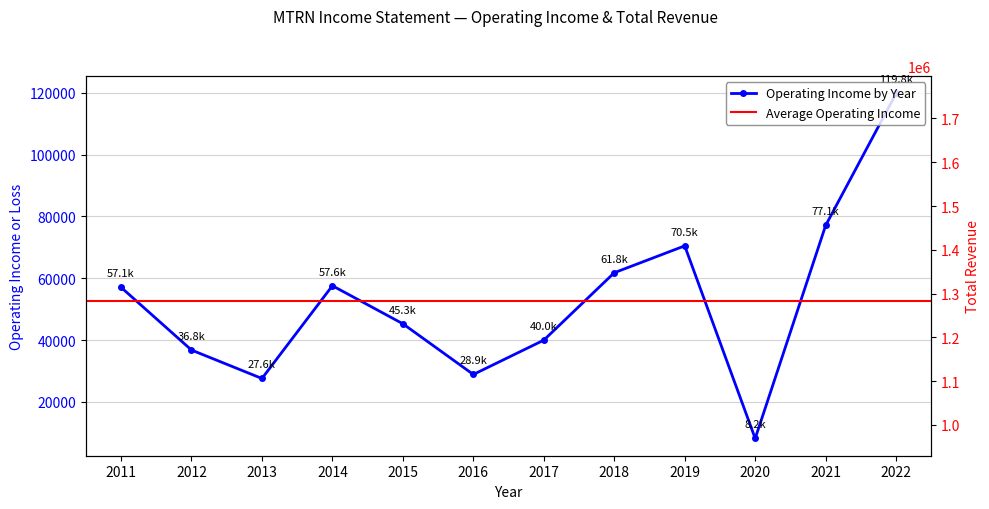

What is the difference between the maximum and minimum values in the Total Revenue series?

787900